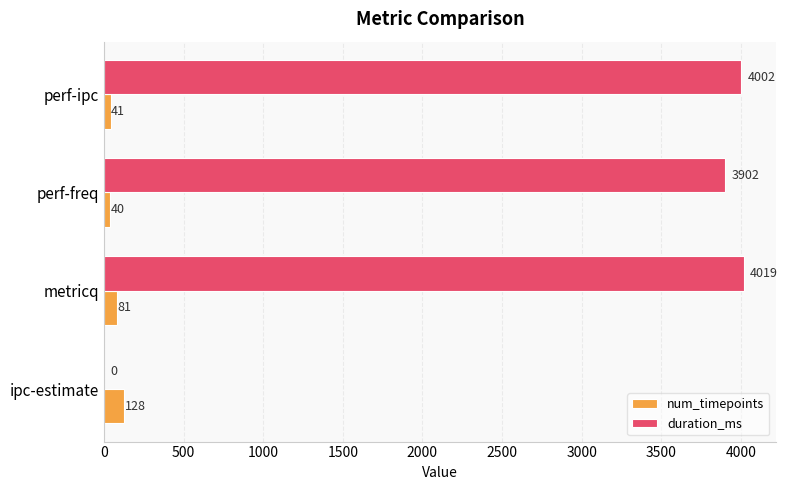

What is the sum of all num_timepoints values?

290